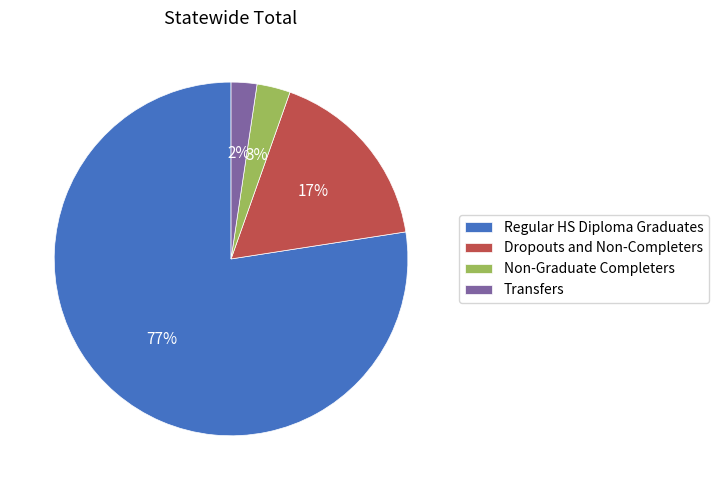

How many segments does this pie chart have?

4